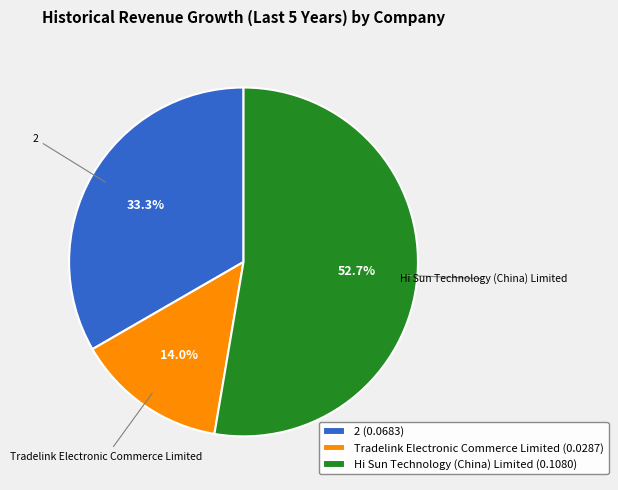

To the nearest percent, what percentage of the pie is Hi Sun Technology (China) Limited?

53%